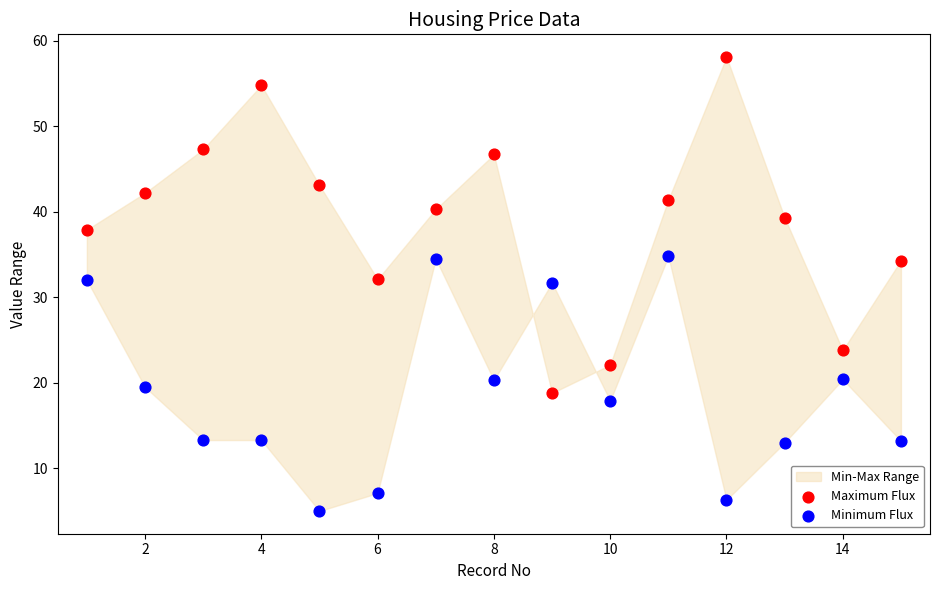

Which series reaches the maximum Y coordinate?

Maximum Flux